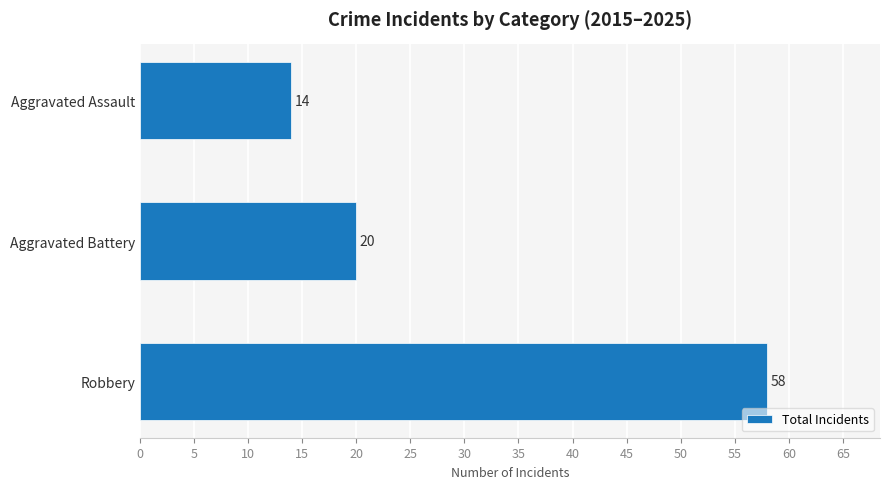

Where is the data nearest to the value 36?

Aggravated Battery